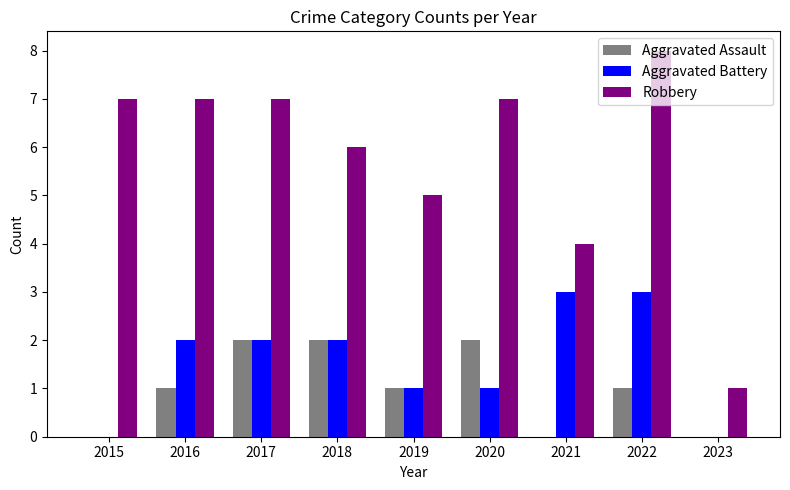

What is the approximate value of Aggravated Battery at 2016?

2